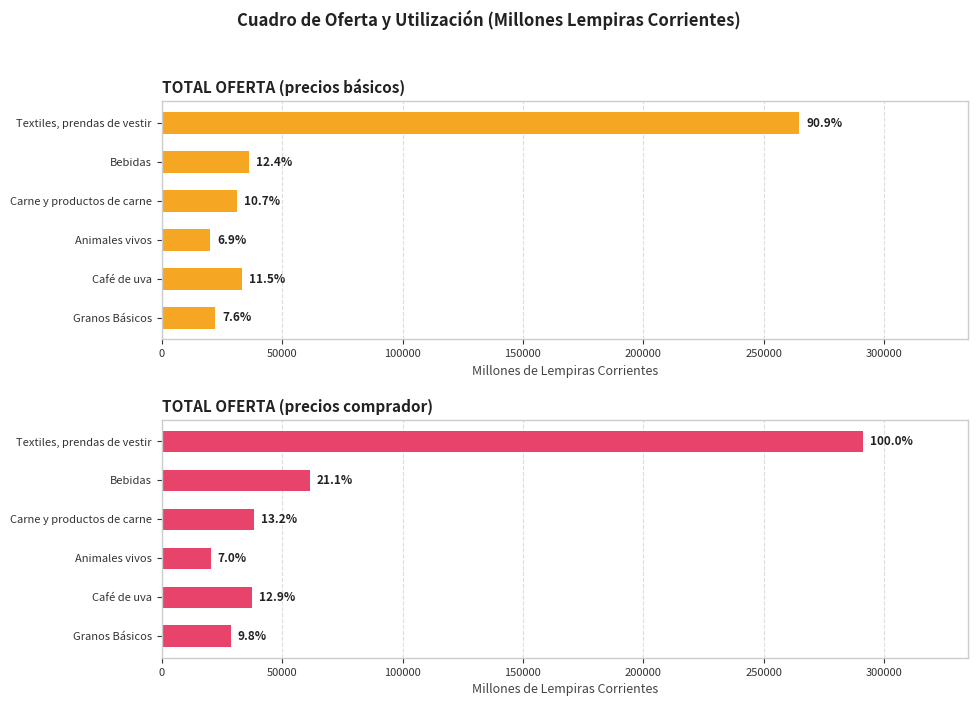

What is the lowest value of the TOTAL OFERTA (precios básicos) series?

20056.4